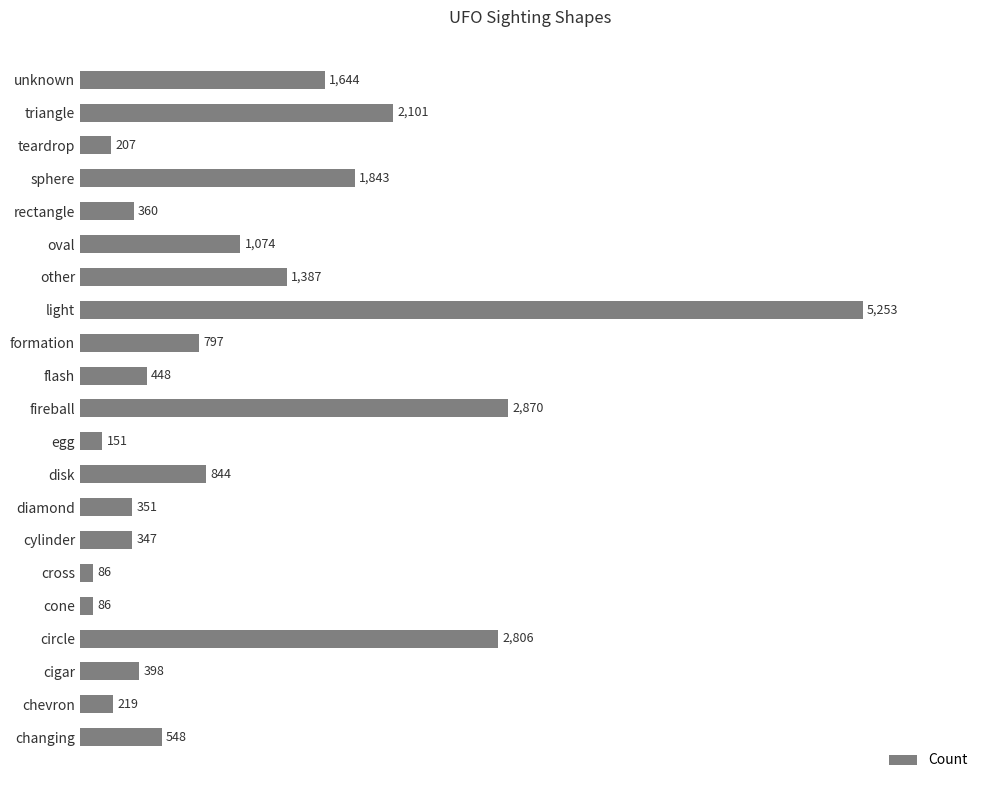

What is the sum of all values?

23820